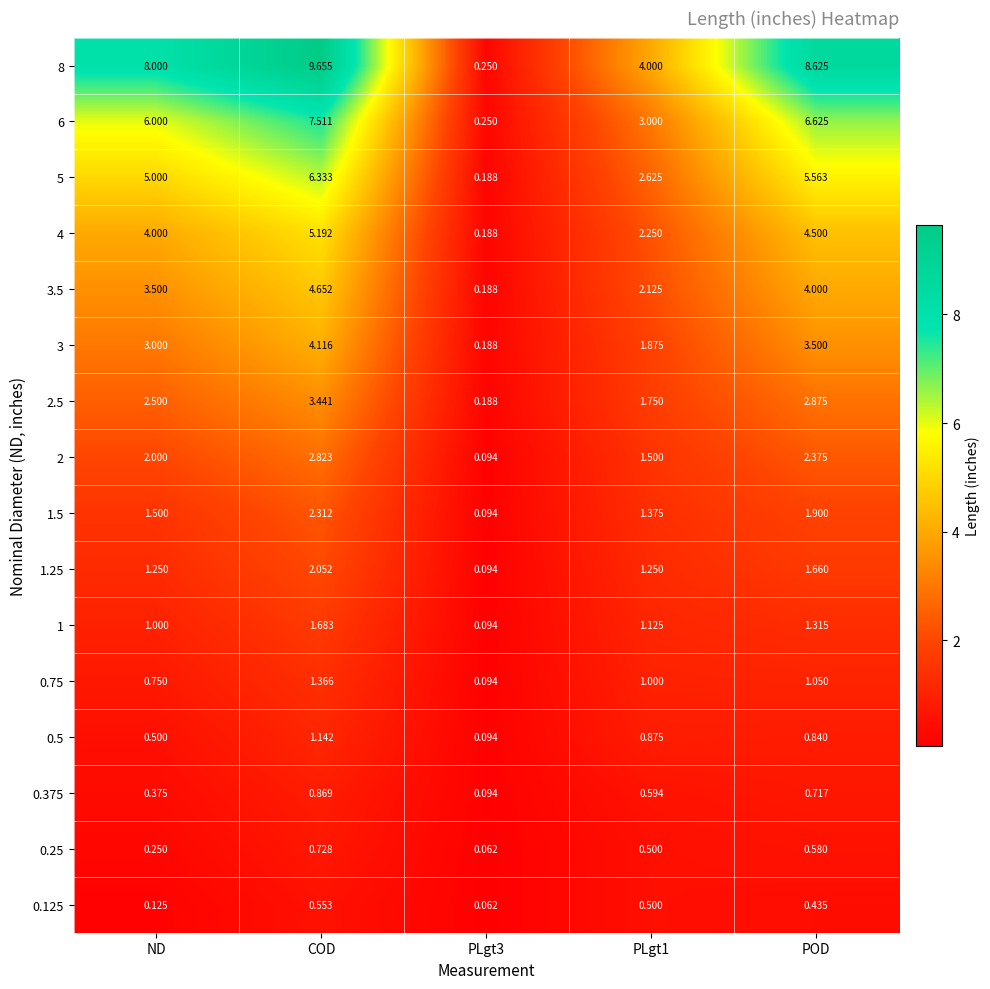

At which category is the sum across all series the highest?

COD